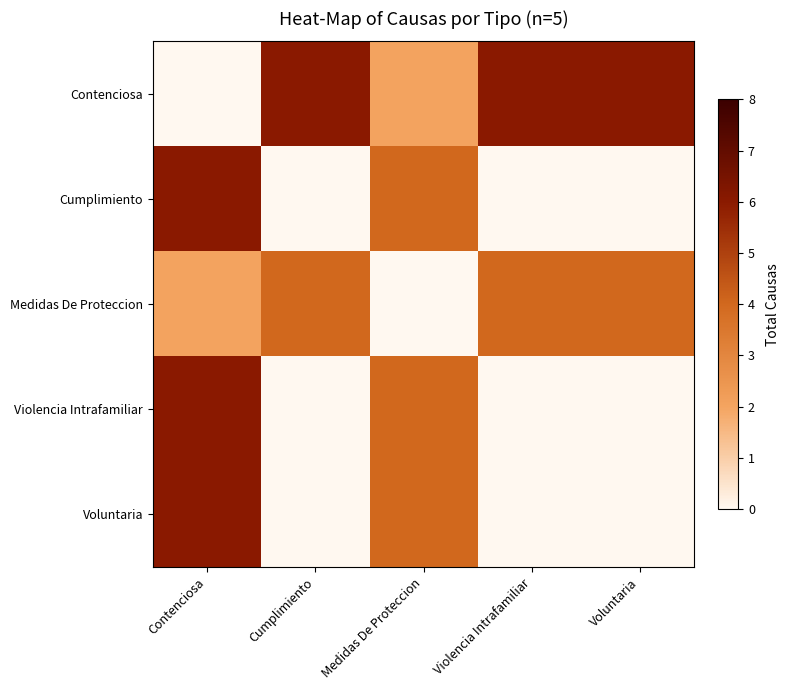

At how many categories does at least one series exceed 2?

5